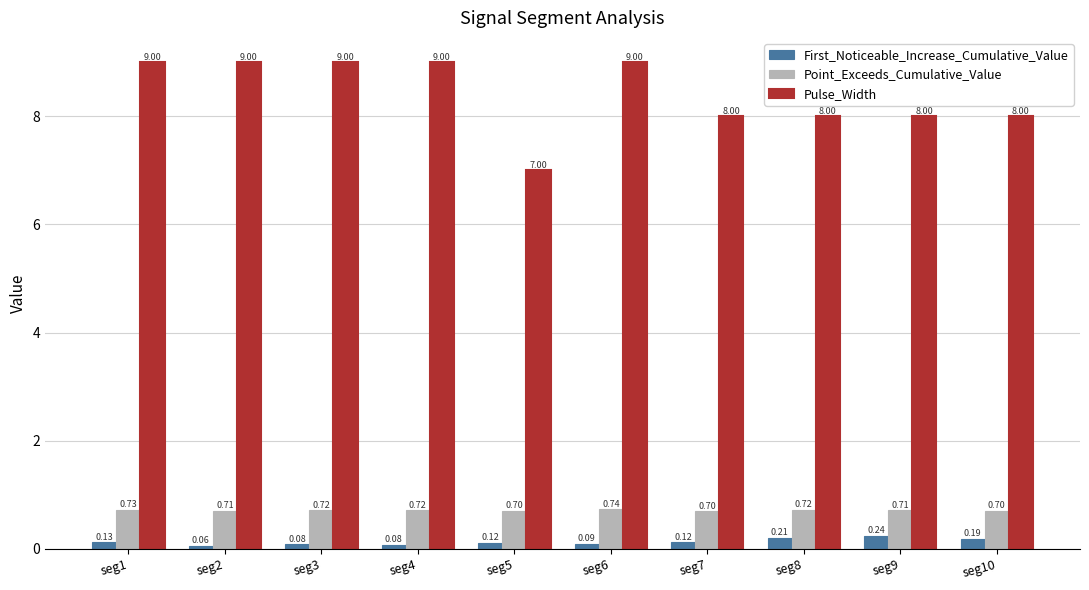

What is the sum of all First_Noticeable_Increase_Cumulative_Value values?

1.3